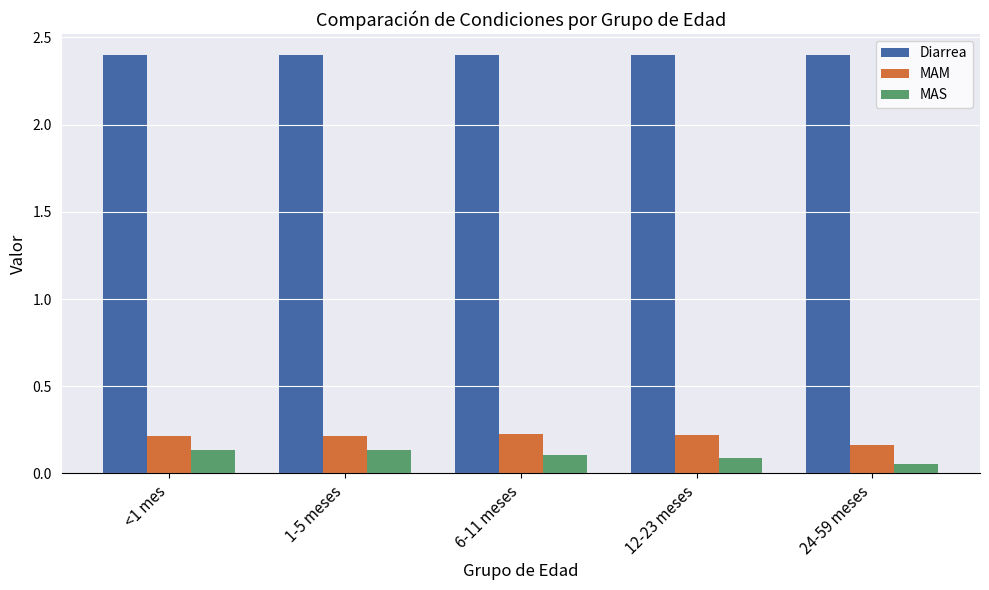

What position from the left is 12-23 meses?

4